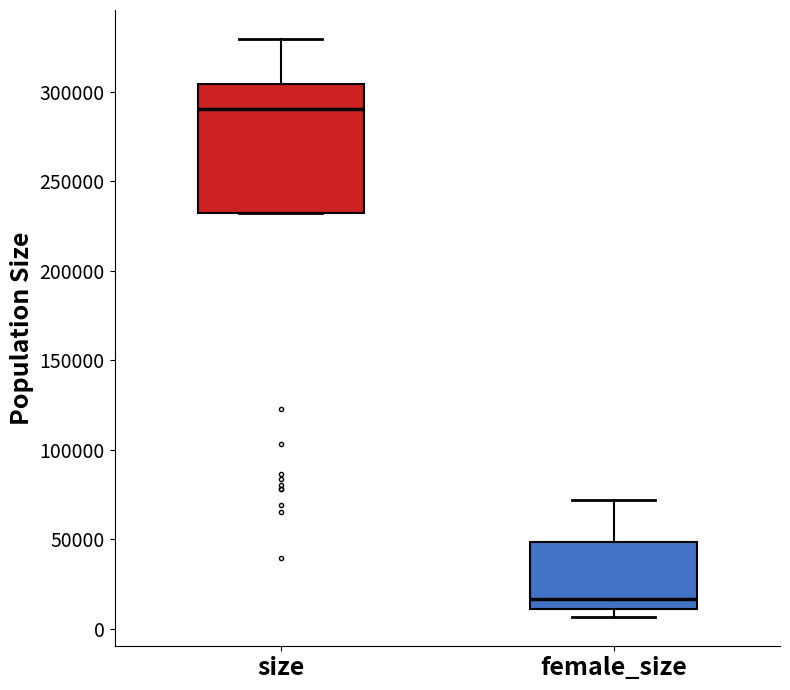

Which box has the highest median line?

size